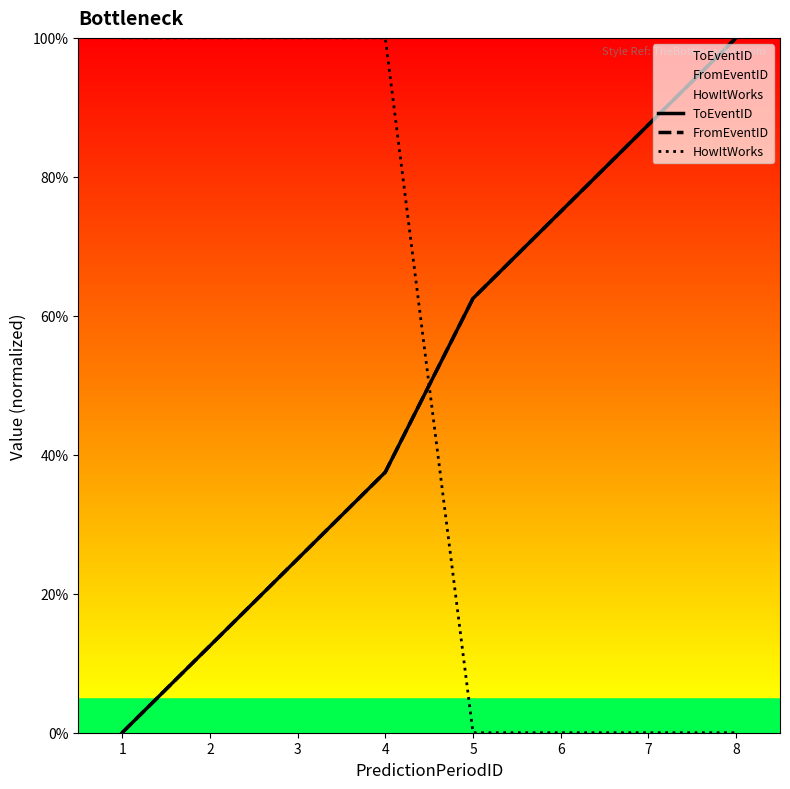

Reading right to left, extract all data points from this chart.

ToEventID: 10.0	8.7	7.5	6.2	3.7	2.5	1.2	0.0
FromEventID: 10.0	8.7	7.5	6.2	3.7	2.5	1.2	0.0
HowItWorks: 0.0	0.0	0.0	0.0	10.0	10.0	10.0	10.0